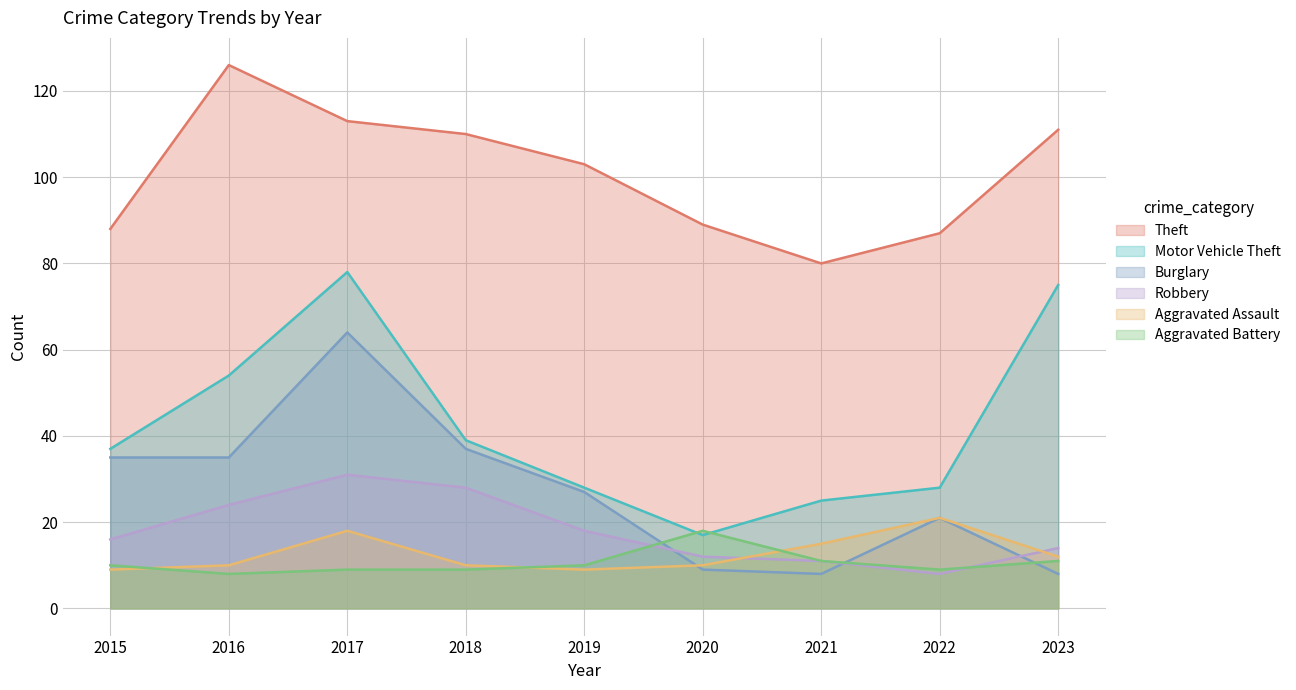

True or false: Theft and Motor Vehicle Theft intersect in this chart.

False